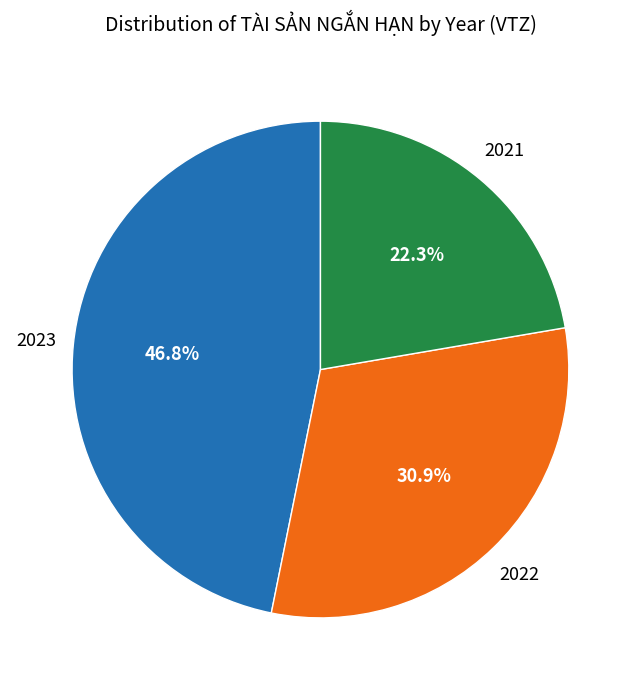

Is there any slice that represents more than half of the pie?

No